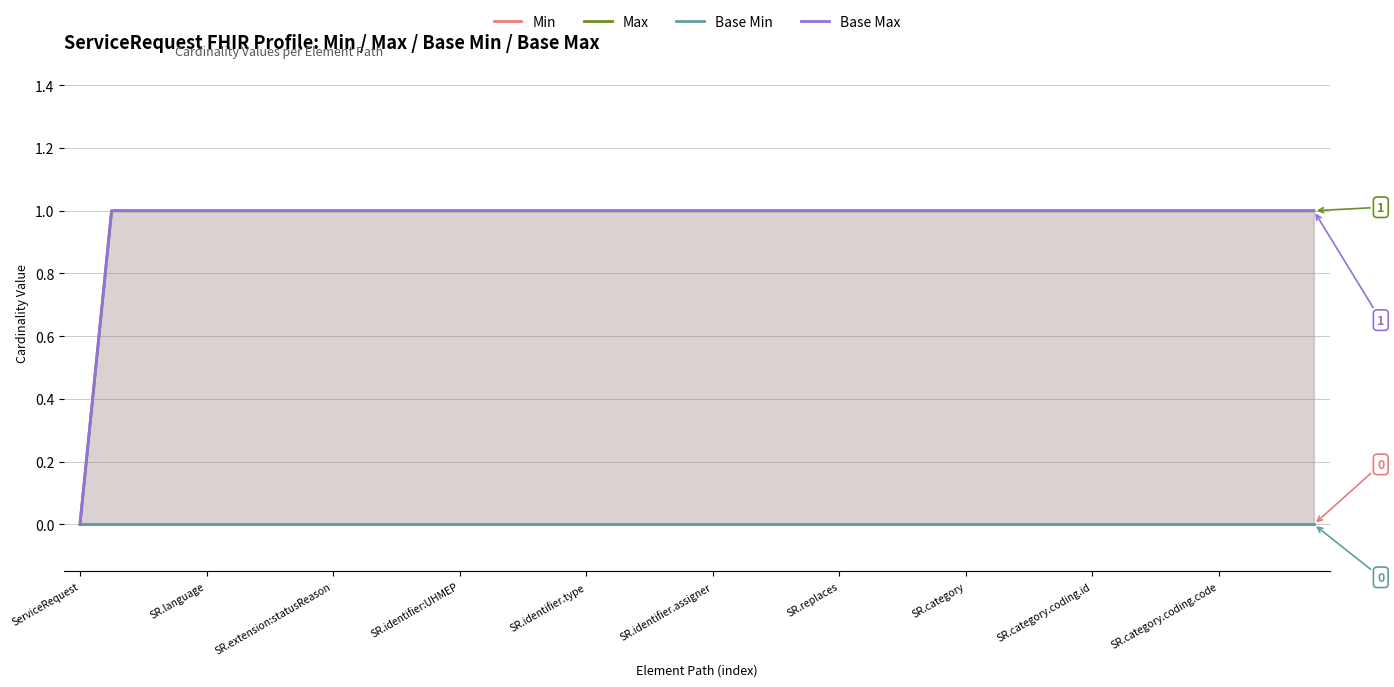

The Max series shows 1 at 19. True or false?

True